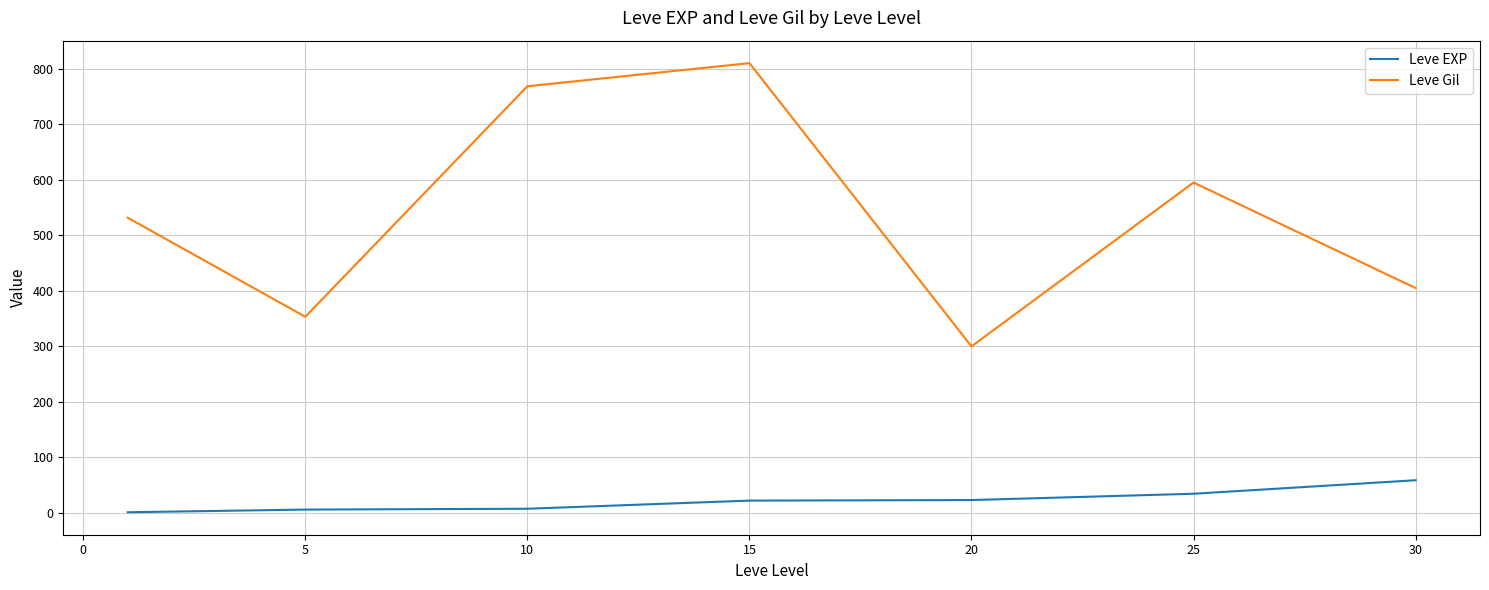

Which series has the largest total across all categories?

Leve Gil